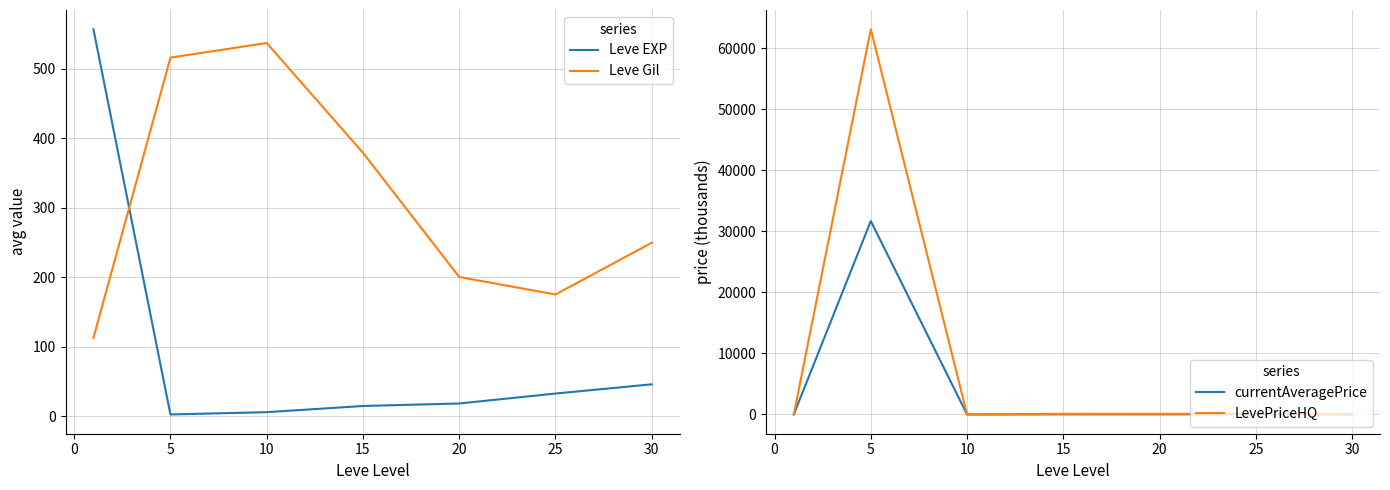

What is the lowest value of the currentAveragePrice series?

0.9